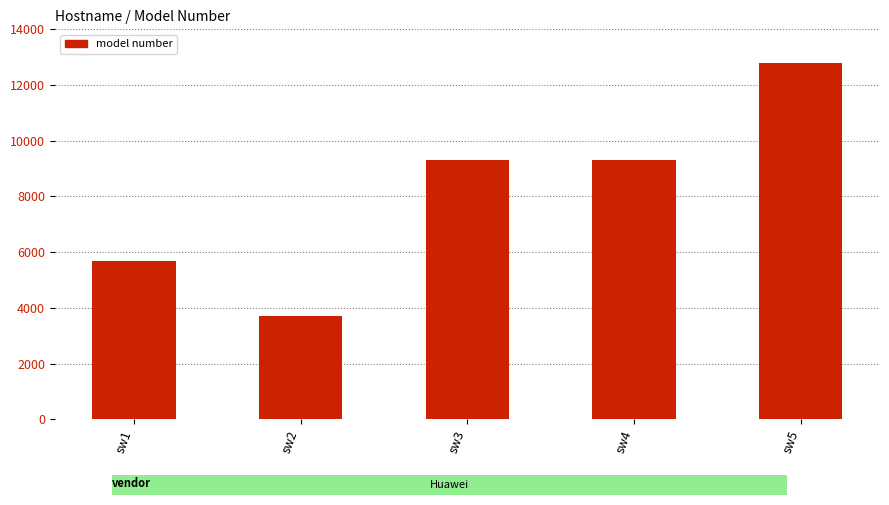

The value at sw4 is 15547. True or false?

False